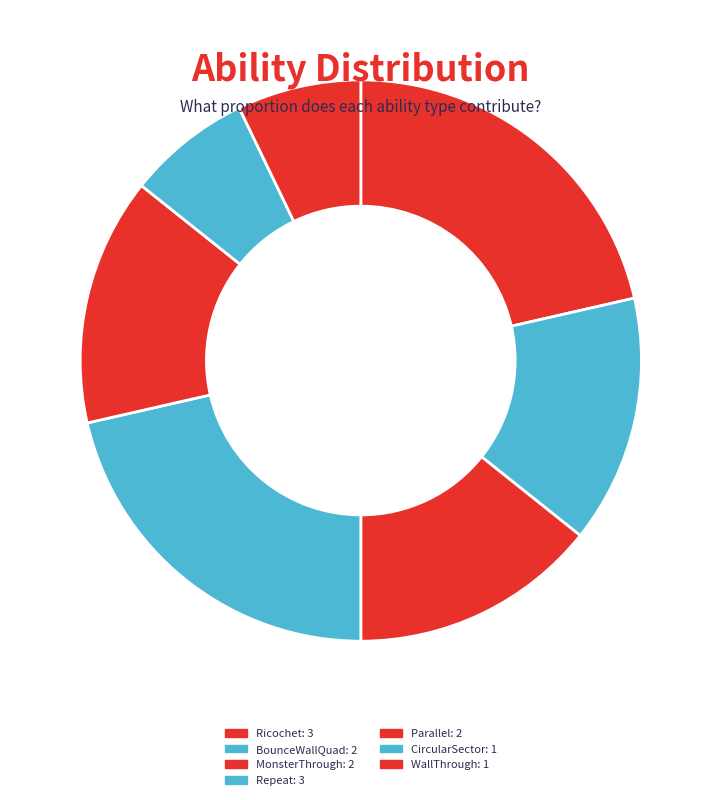

Does 8 represent more than half of the total?

No